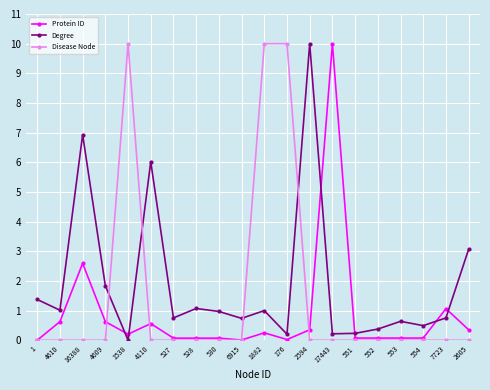

What position from the left is 4609?

4